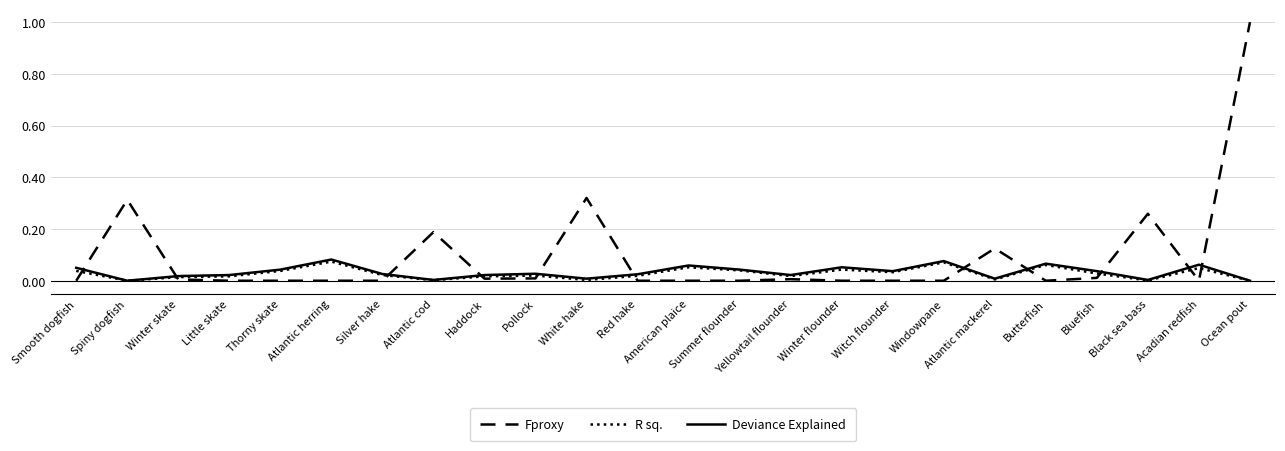

Between which two adjacent categories do R sq. and Fproxy first intersect?

Smooth dogfish and Spiny dogfish